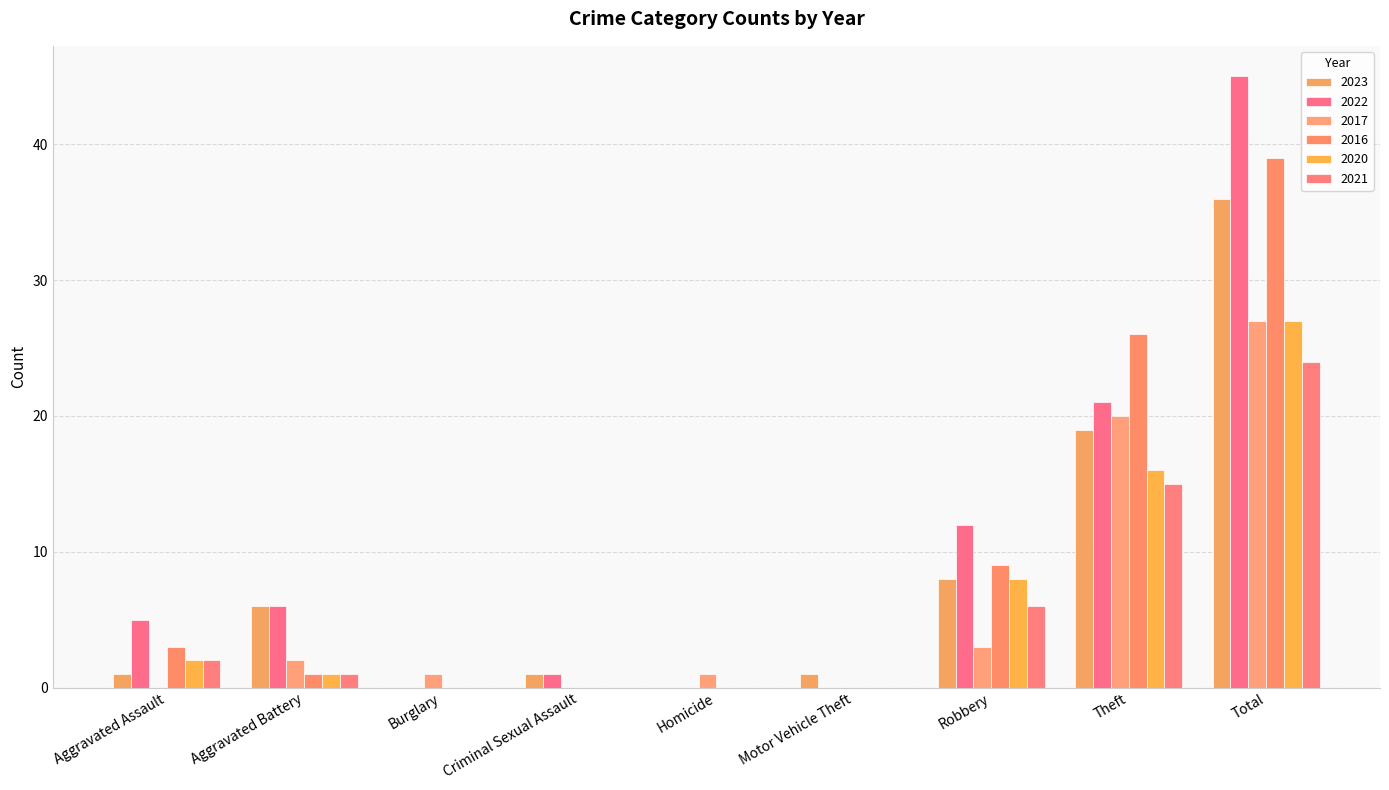

How many categories are shown in the chart?

9